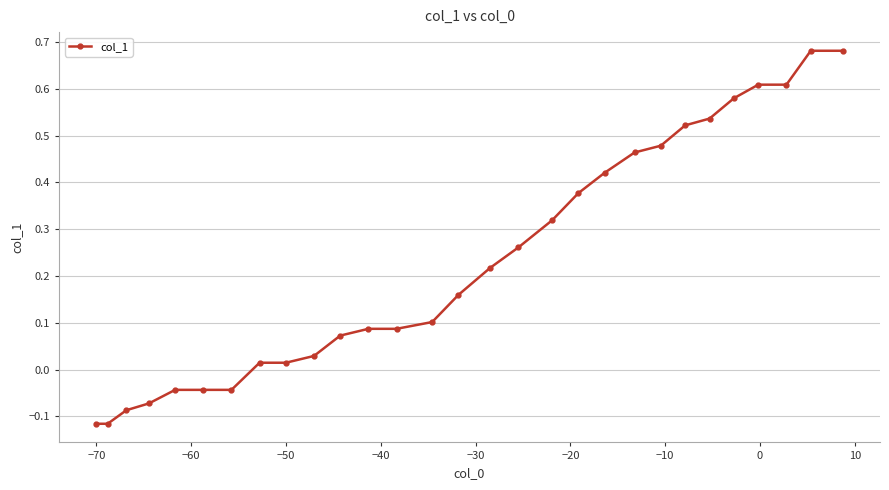

What is the sum of all values?

6.8